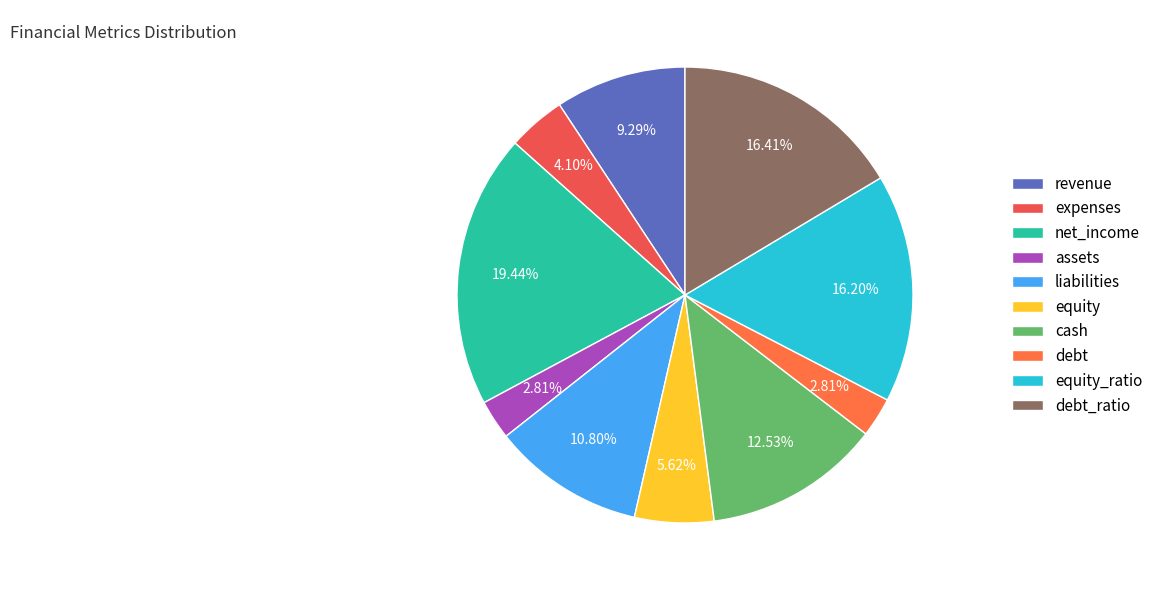

Is there a majority slice in this chart?

No